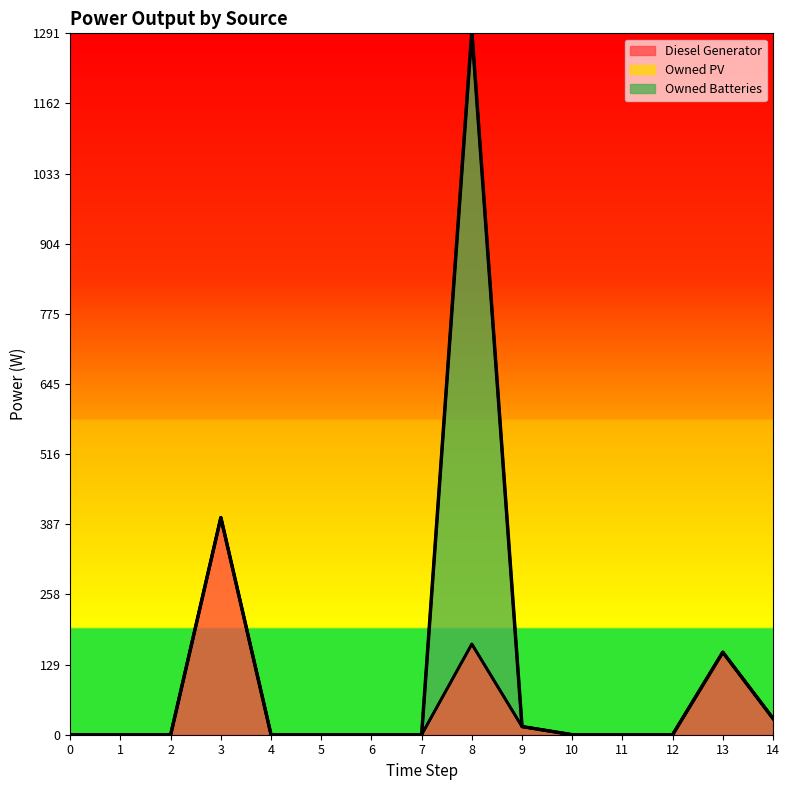

What is the highest value of the Owned Batteries series?

1129